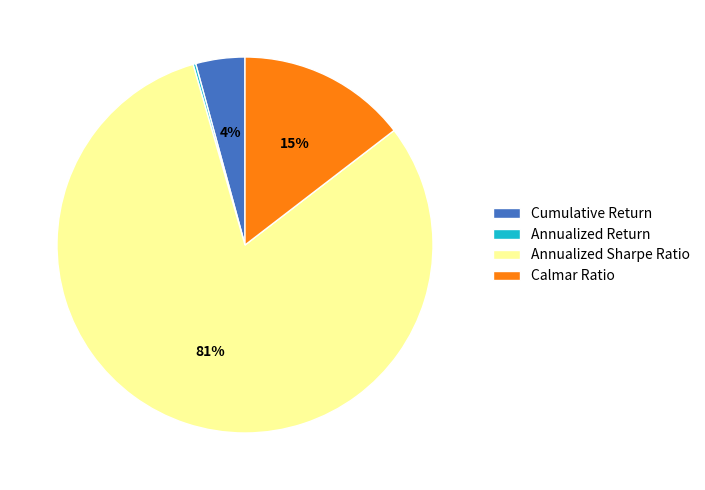

What is the largest slice in the pie chart?

Annualized Sharpe Ratio